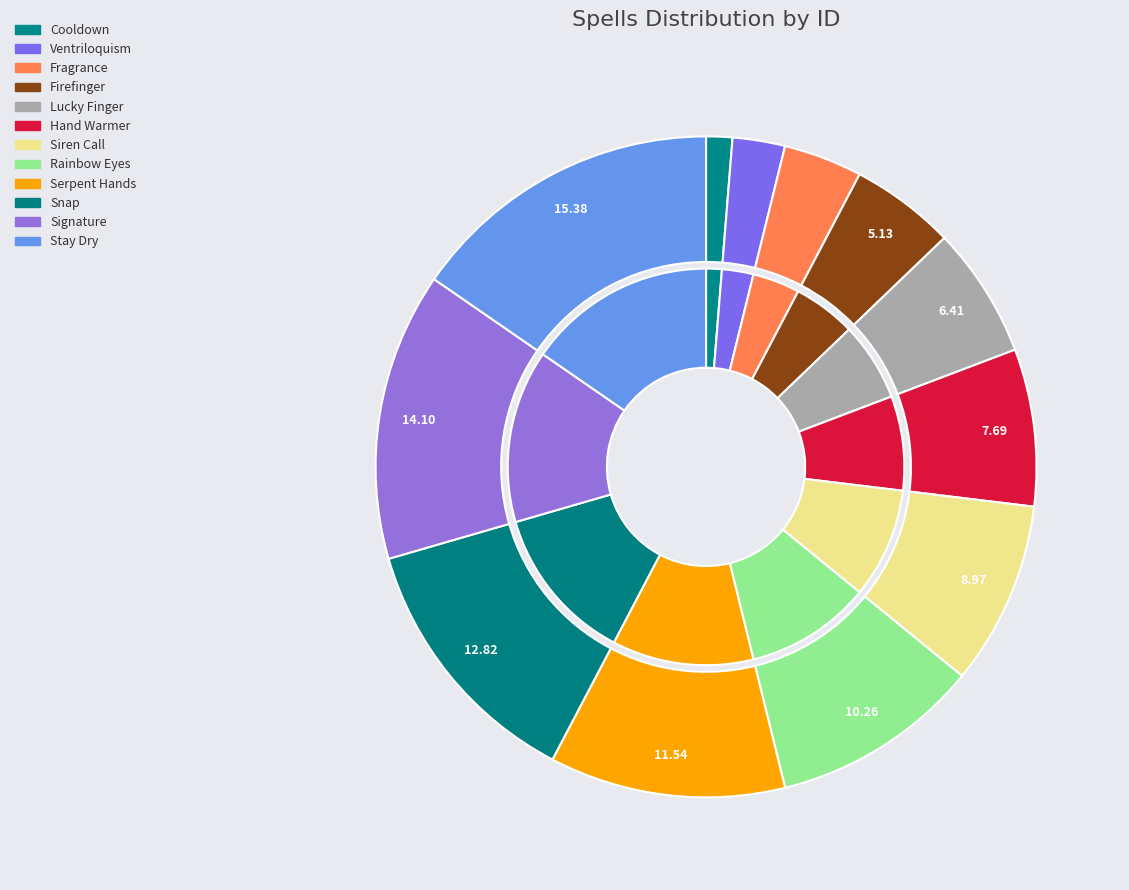

True or false: Lucky Finger accounts for 1% of the total.

False